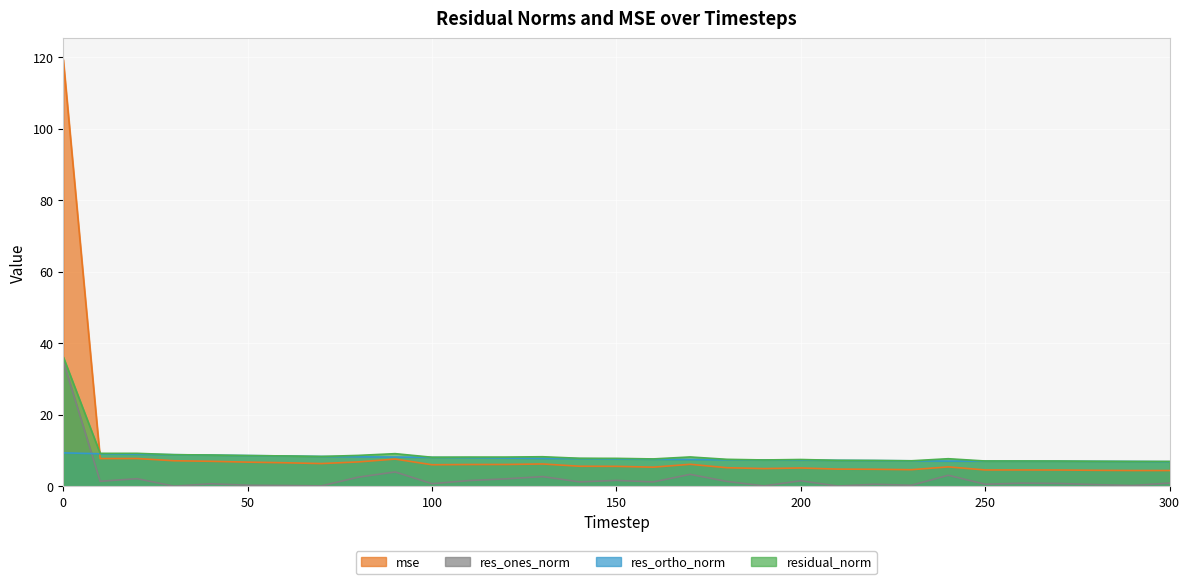

Reading left to right, list all the values displayed in this chart.

mse: 119.4	7.8	7.8	7.2	7.1	6.8	6.6	6.4	6.9	7.7	6.1	6.2	6.2	6.3	5.7	5.6	5.4	6.2	5.2	5.0	5.2	4.9	4.8	4.7	5.5	4.6	4.6	4.6	4.5	4.5	4.5
res_ones_norm: 35.0	1.5	2.2	0.1	0.8	0.4	0.3	0.2	2.6	4.1	0.8	1.7	2.1	2.8	1.3	1.7	1.3	3.4	1.4	0.2	1.6	0.1	0.6	0.3	3.1	0.6	0.9	0.8	0.5	0.3	1.0
res_ortho_norm: 9.4	9.2	9.0	8.9	8.8	8.7	8.5	8.4	8.3	8.2	8.1	8.1	8.0	7.8	7.8	7.7	7.6	7.5	7.5	7.4	7.4	7.3	7.3	7.2	7.1	7.1	7.1	7.1	7.0	7.0	6.9
residual_norm: 36.2	9.3	9.3	8.9	8.8	8.7	8.5	8.4	8.7	9.2	8.2	8.2	8.2	8.3	7.9	7.9	7.7	8.3	7.6	7.4	7.5	7.3	7.3	7.2	7.8	7.1	7.1	7.1	7.1	7.0	7.0